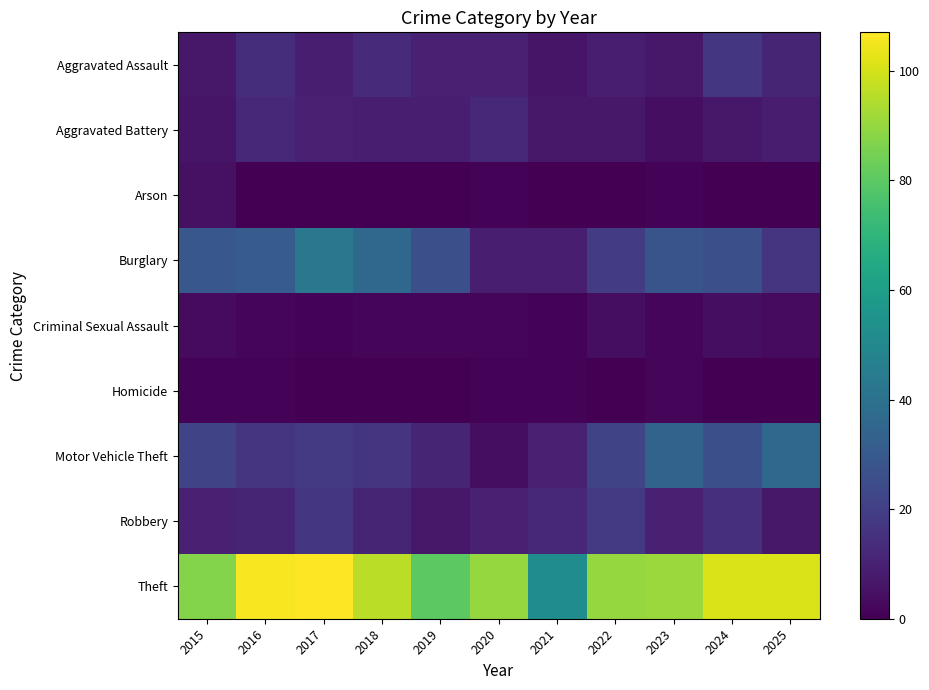

Reading left to right, transcribe all the data shown in this chart.

Aggravated Assault: 2015=7	2016=14	2017=9	2018=13	2019=10	2020=10	2021=6	2022=9	2023=7	2024=17	2025=11
Aggravated Battery: 2015=6	2016=12	2017=10	2018=9	2019=9	2020=12	2021=7	2022=7	2023=4	2024=7	2025=8
Arson: 2015=5	2016=0	2017=0	2018=0	2019=0	2020=1	2021=0	2022=0	2023=1	2024=0	2025=0
Burglary: 2015=29	2016=31	2017=43	2018=36	2019=26	2020=9	2021=9	2022=19	2023=28	2024=26	2025=16
Criminal Sexual Assault: 2015=3	2016=2	2017=1	2018=2	2019=2	2020=2	2021=1	2022=4	2023=2	2024=4	2025=3
Homicide: 2015=1	2016=1	2017=0	2018=0	2019=0	2020=1	2021=1	2022=0	2023=2	2024=0	2025=0
Motor Vehicle Theft: 2015=22	2016=16	2017=18	2018=16	2019=11	2020=4	2021=10	2022=22	2023=34	2024=26	2025=36
Robbery: 2015=10	2016=11	2017=17	2018=11	2019=7	2020=10	2021=12	2022=18	2023=10	2024=15	2025=7
Theft: 2015=87	2016=106	2017=107	2018=96	2019=80	2020=90	2021=52	2022=90	2023=91	2024=101	2025=101